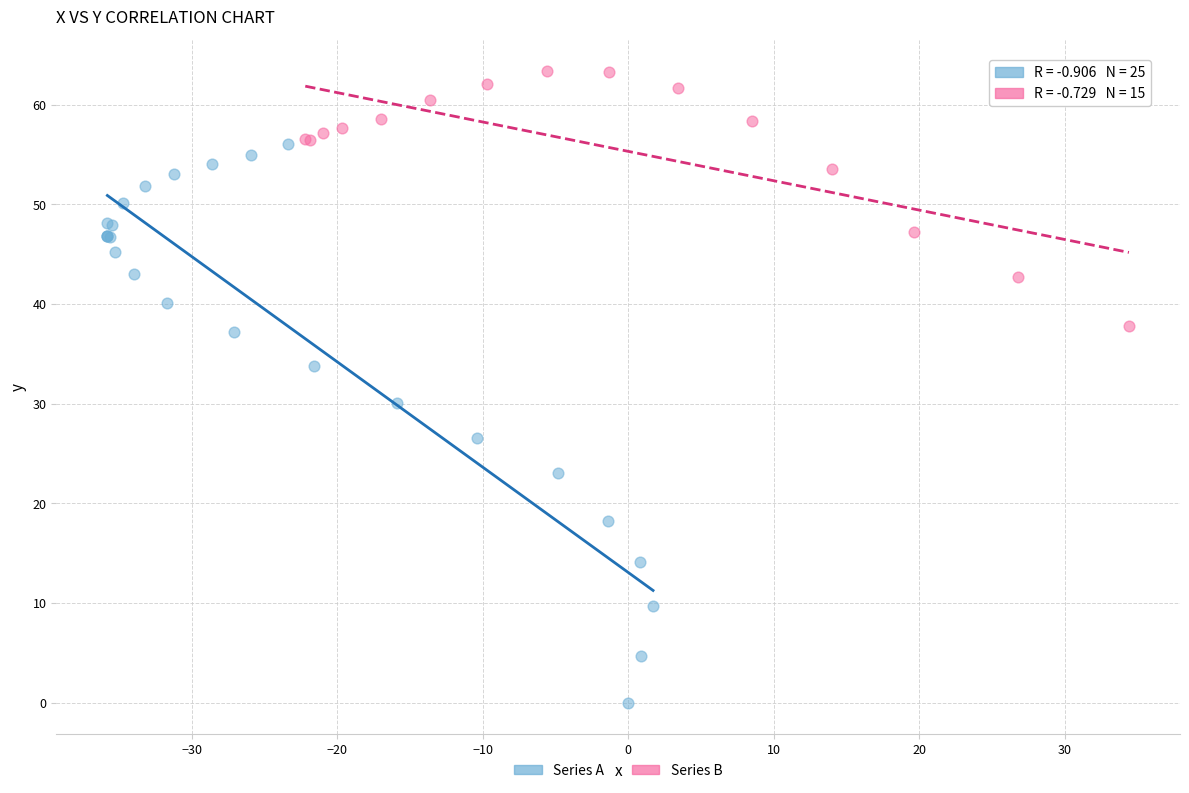

Which series has the widest spread of Y values?

Series A